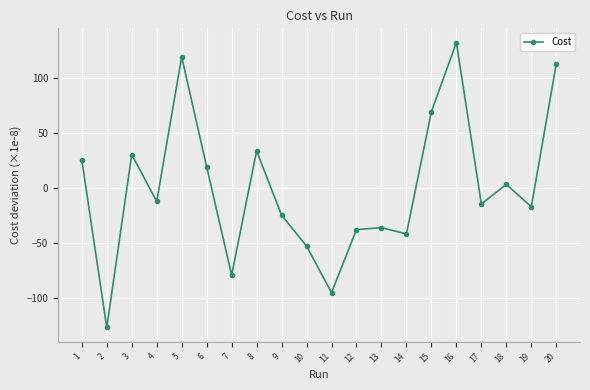

Is it true that the value at 1 is 43.5?

False